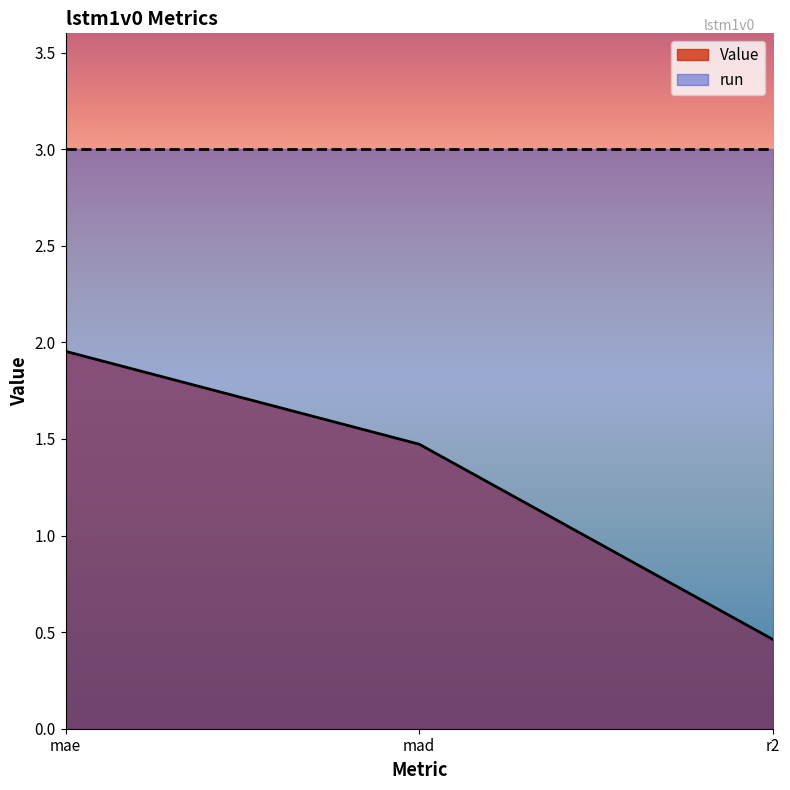

At which category does the chart reach its peak across all series?

mae